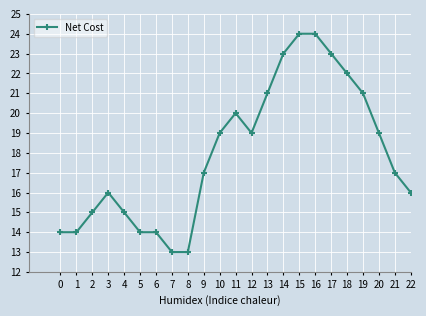

What is the value of the 7th point from the left?

14